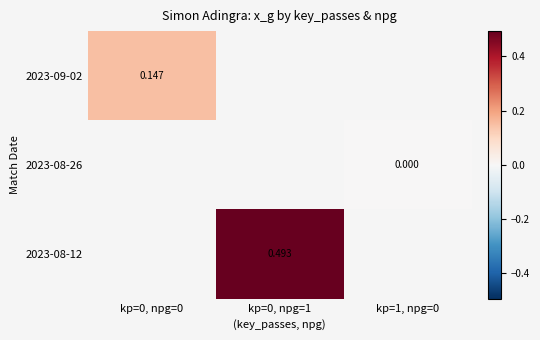

Is the value of 2023-08-12 at kp=0, npg=1 greater than the value of 2023-08-26 at kp=1, npg=0?

Yes